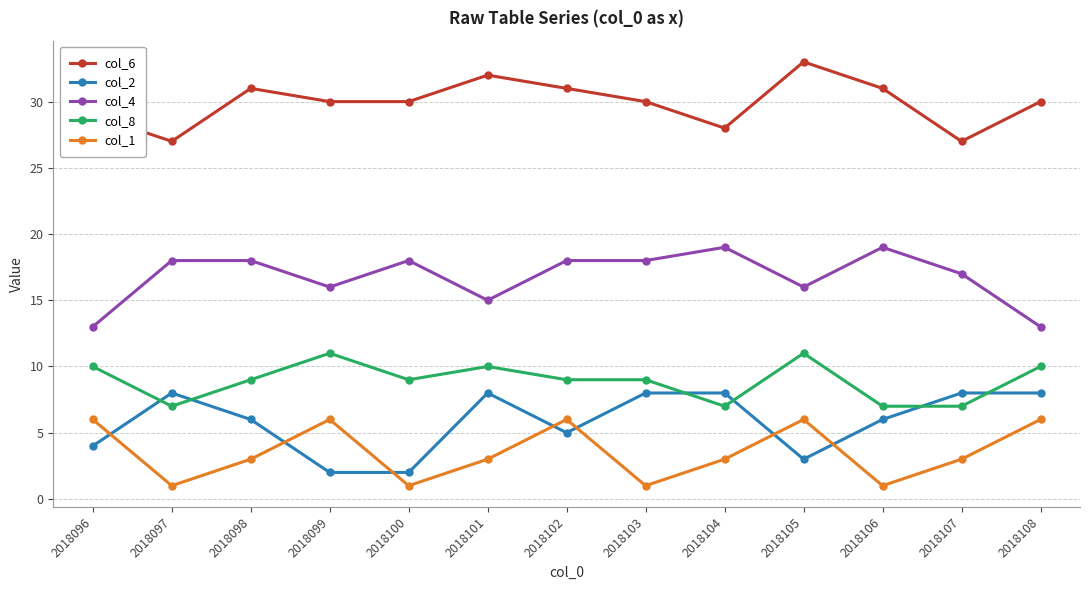

How many distinct data groups are displayed?

5